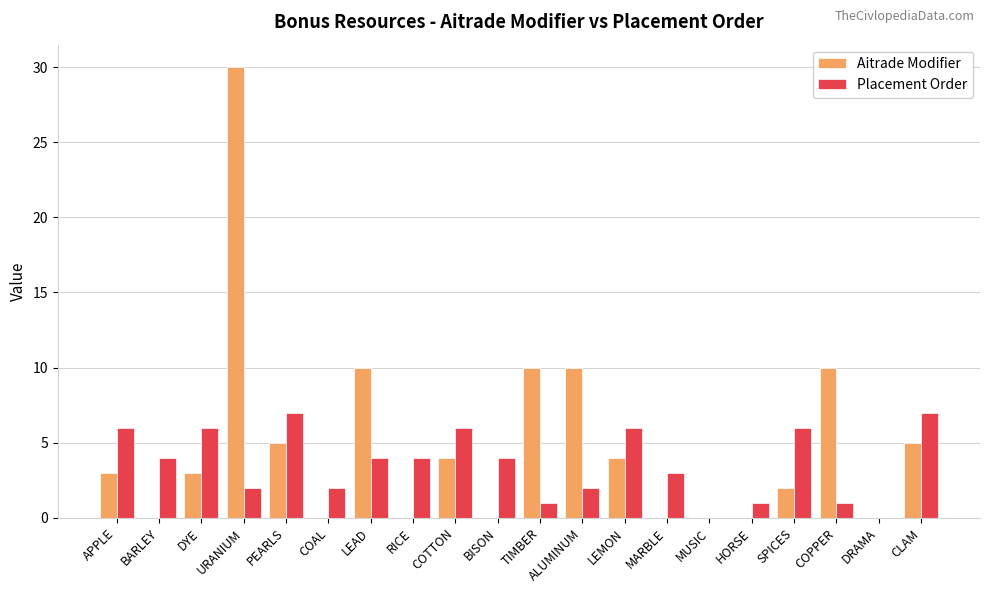

Reading right to left, what are all the values shown in this chart?

Aitrade Modifier: CLAM=5	DRAMA=0	COPPER=10	SPICES=2	HORSE=0	MUSIC=0	MARBLE=0	LEMON=4	ALUMINUM=10	TIMBER=10	BISON=0	COTTON=4	RICE=0	LEAD=10	COAL=0	PEARLS=5	URANIUM=30	DYE=3	BARLEY=0	APPLE=3
Placement Order: CLAM=7	DRAMA=0	COPPER=1	SPICES=6	HORSE=1	MUSIC=0	MARBLE=3	LEMON=6	ALUMINUM=2	TIMBER=1	BISON=4	COTTON=6	RICE=4	LEAD=4	COAL=2	PEARLS=7	URANIUM=2	DYE=6	BARLEY=4	APPLE=6